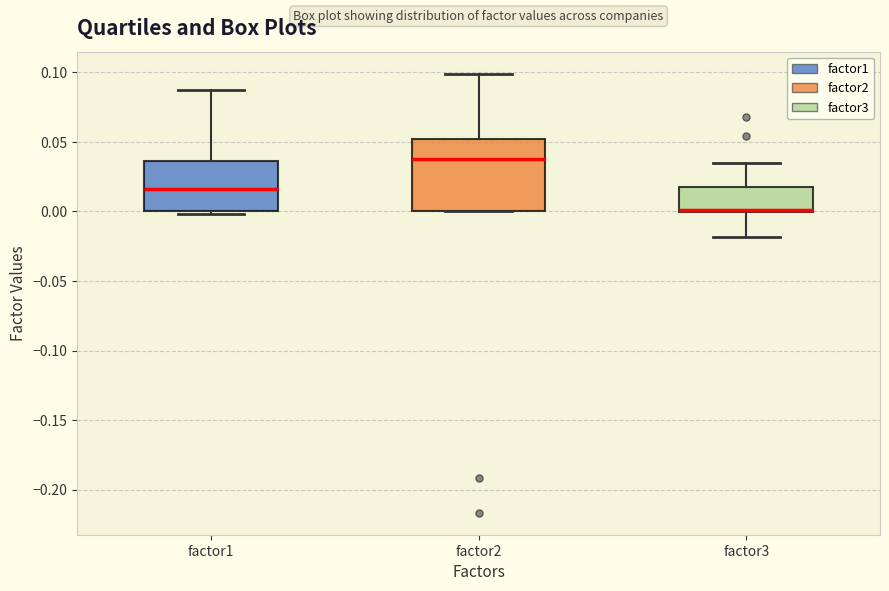

Which box is the tallest, from its lower edge to its upper edge?

factor2